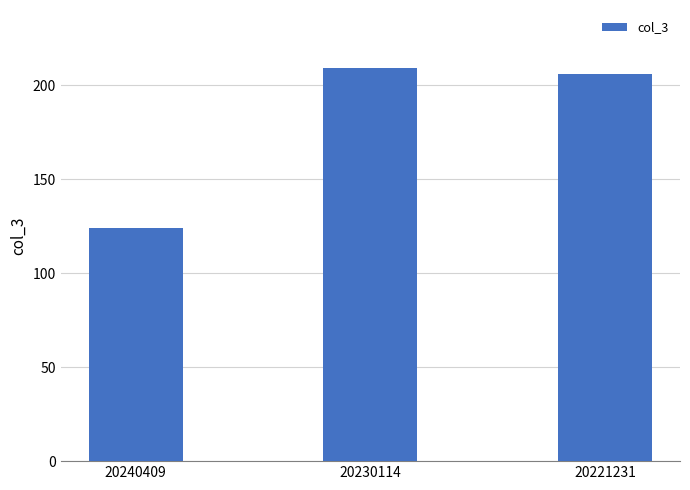

What is the value of the 1st bar from the left?

124